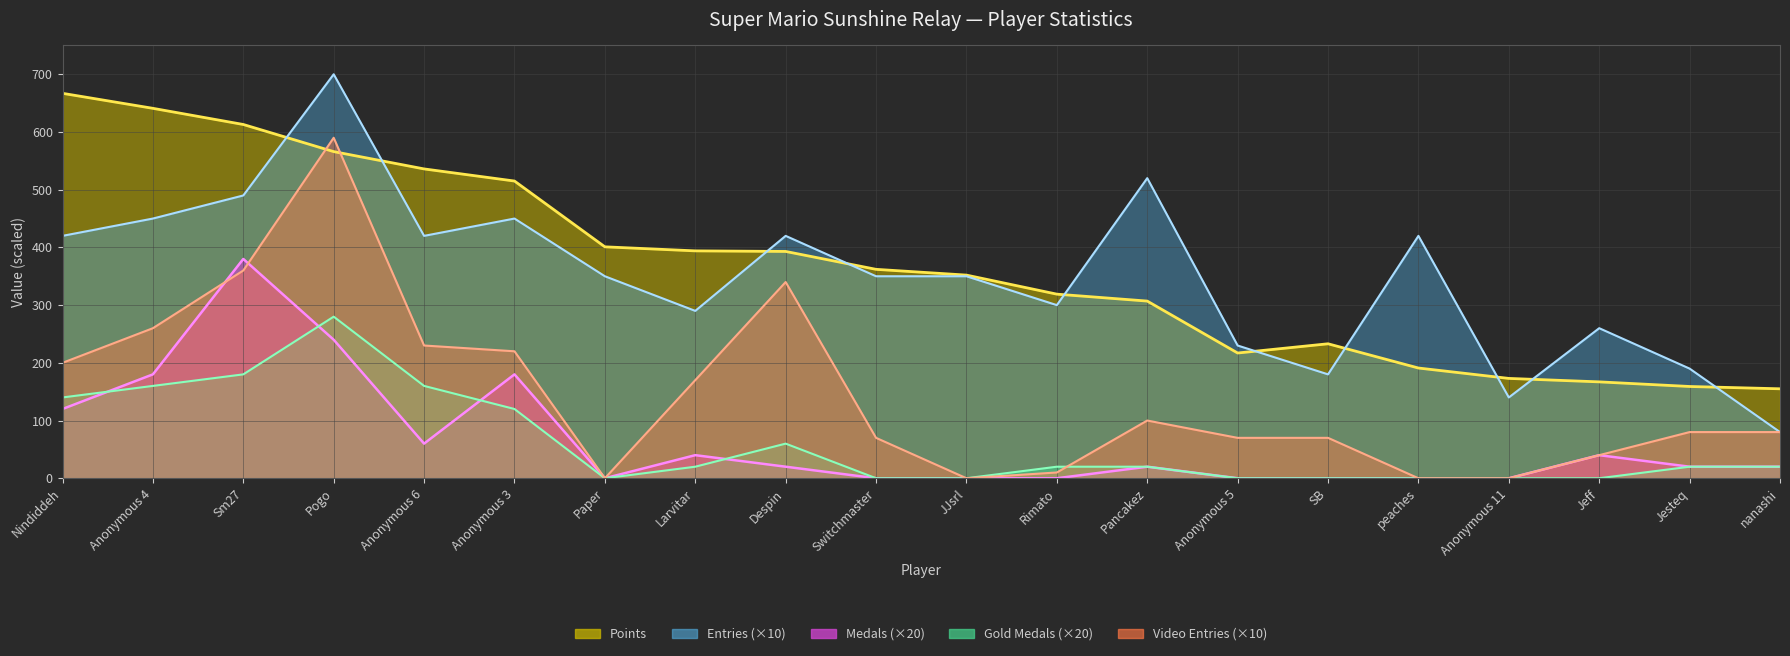

Reading left to right, transcribe all the data shown in this chart.

Points: 667	641	613	566	536	515	401	394	393	362	352	319	307	217	233	191	173	167	159	155
Entries: 420	450	490	700	420	450	350	290	420	350	350	300	520	230	180	420	140	260	190	80
Medals: 120	180	380	240	60	180	0	40	20	0	0	0	20	0	0	0	0	40	20	20
Gold_Medals: 140	160	180	280	160	120	0	20	60	0	0	20	20	0	0	0	0	0	20	20
Video_Entries: 200	260	360	590	230	220	0	170	340	70	0	10	100	70	70	0	0	40	80	80